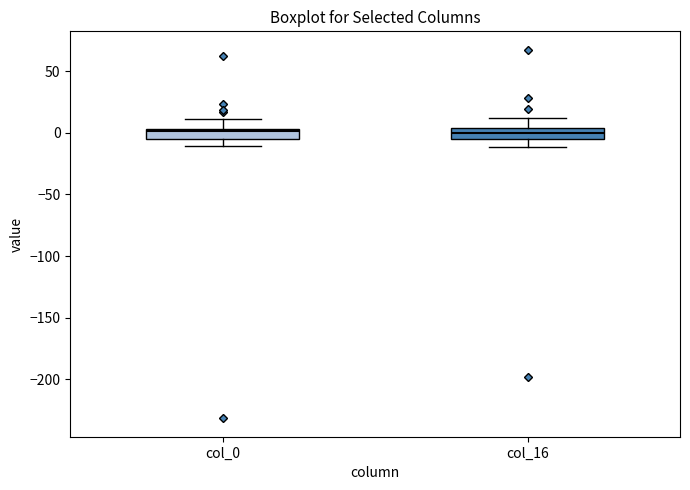

Where is the lower edge of the box for col_16 on the y-axis? The values are not printed on the chart, so give them approximately, as read against the axis.

-5